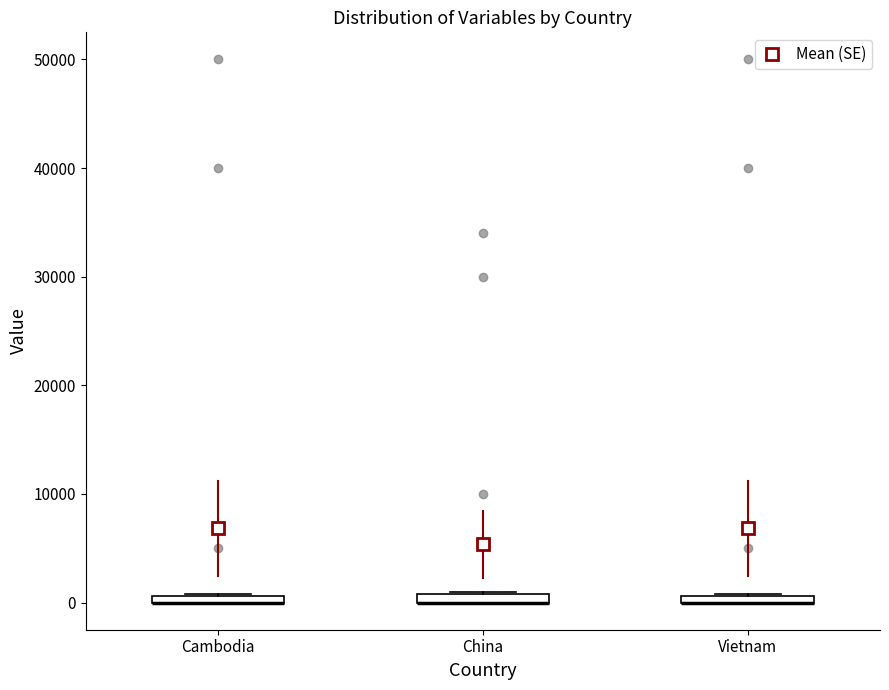

Where is the lower edge of the box for Cambodia on the y-axis? The values are not printed on the chart, so give them approximately, as read against the axis.

0